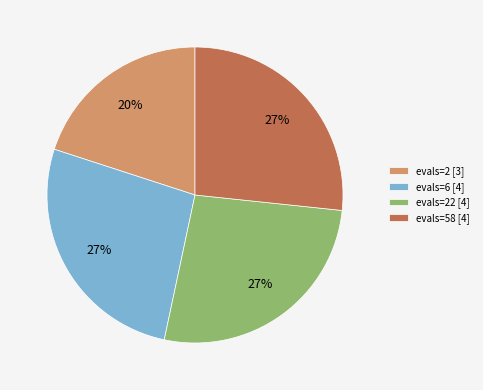

How many slices are in this pie chart?

4